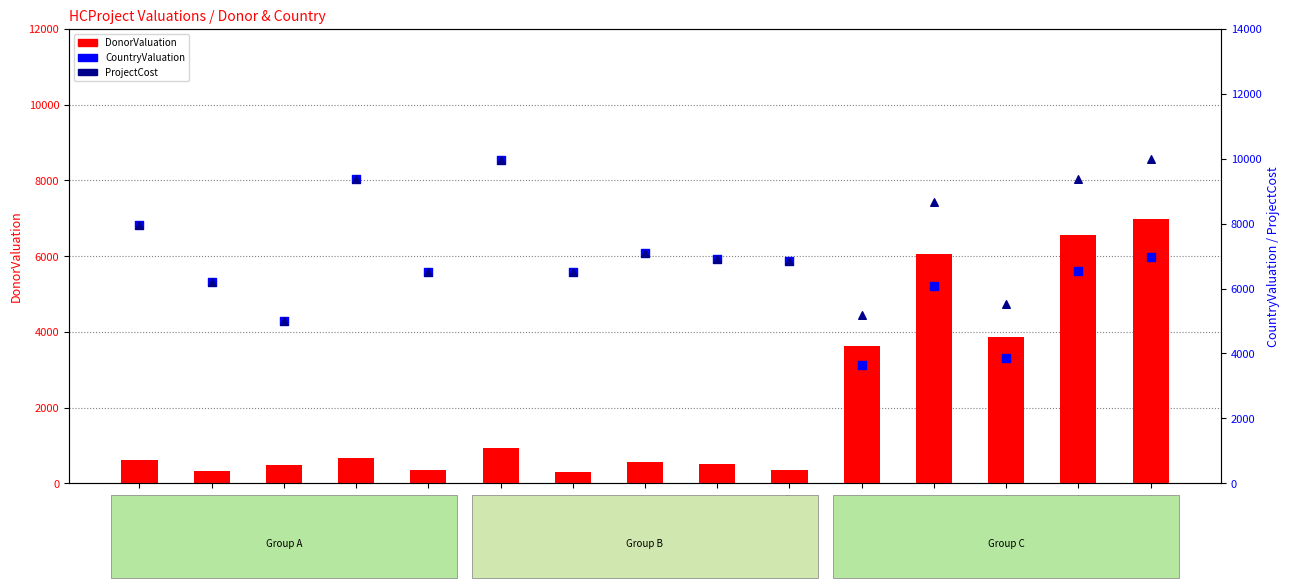

What is the total value across all series at HCProject1?

16513